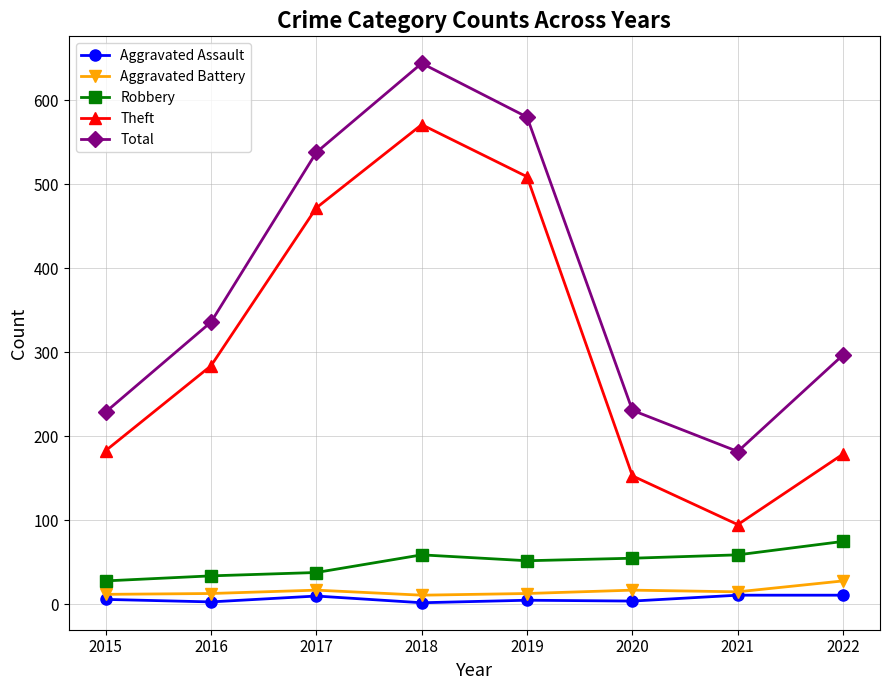

Is it true that Robbery equals 102 at 2018?

False